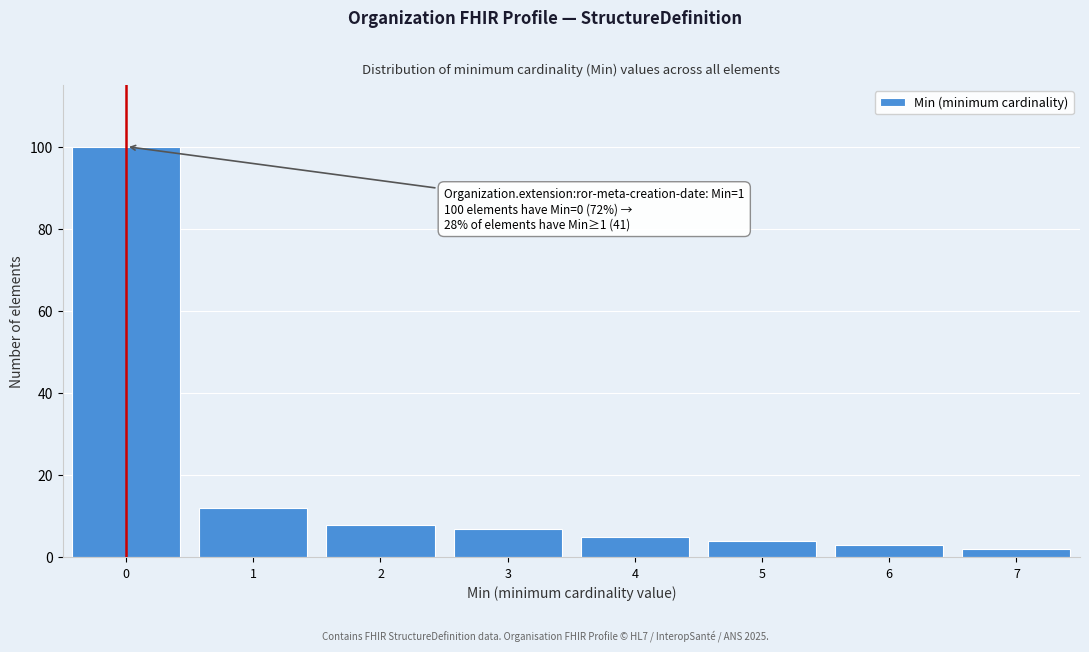

Reading left to right, list all the values displayed in this chart.

0=100	1=12	2=8	3=7	4=5	5=4	6=3	7=2